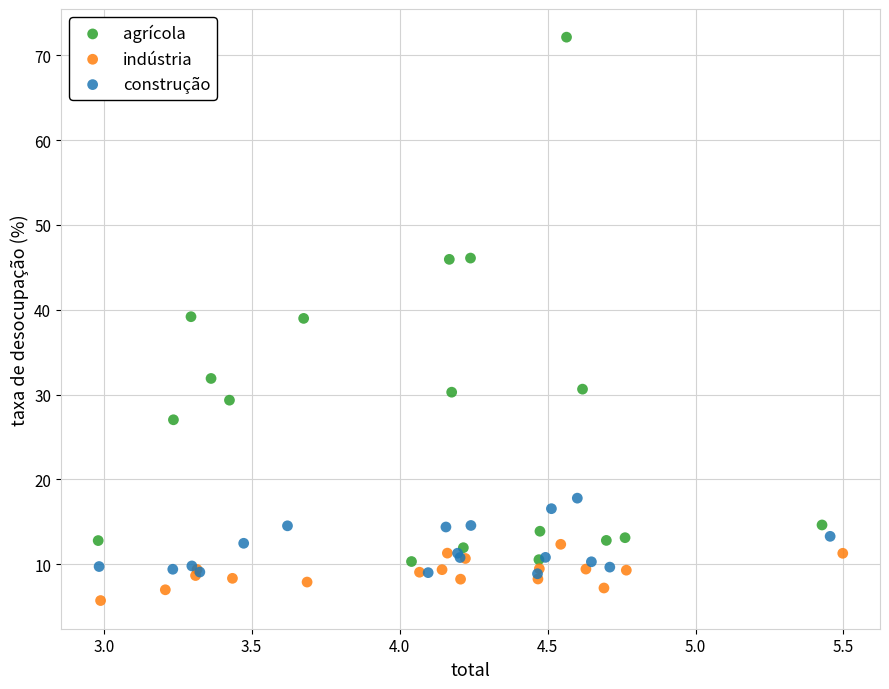

Which series contains the highest Y value?

agrícola